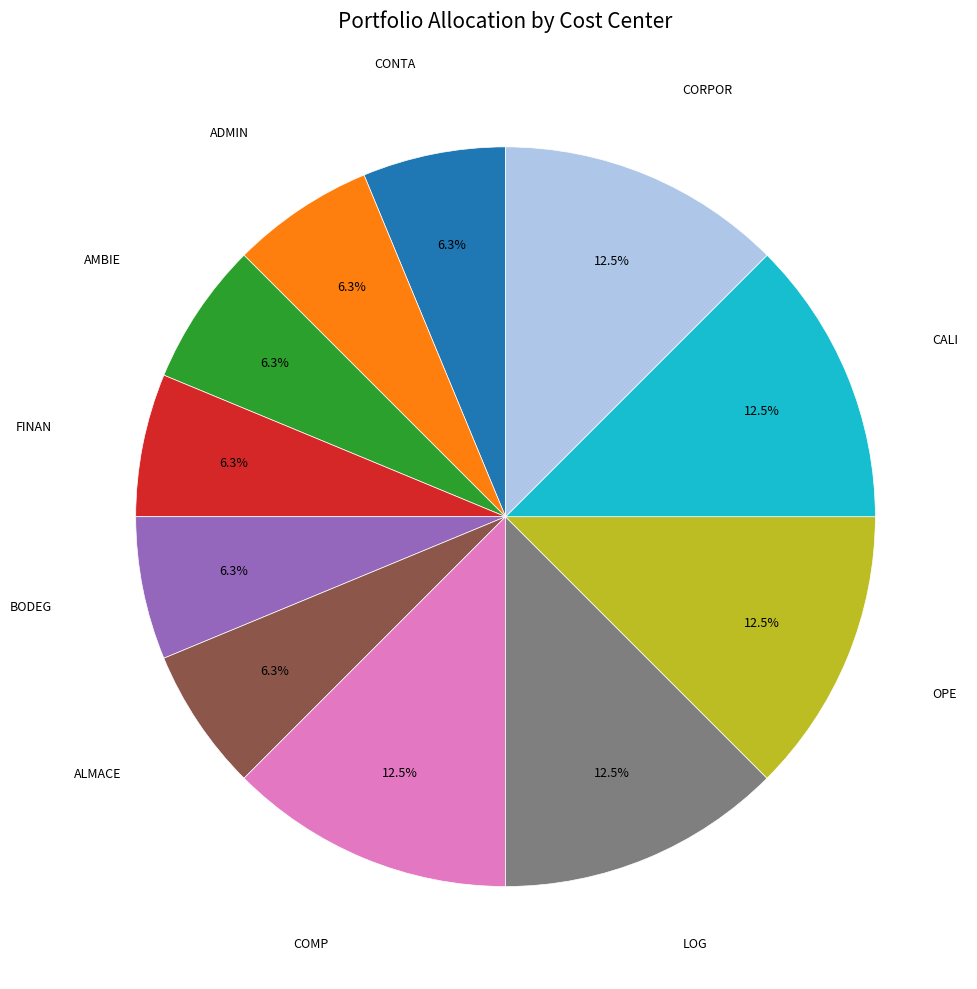

Is there any slice that represents more than half of the pie?

No